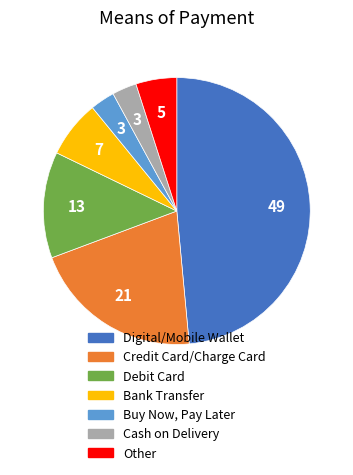

Which category has the biggest portion of the pie?

Digital/Mobile Wallet